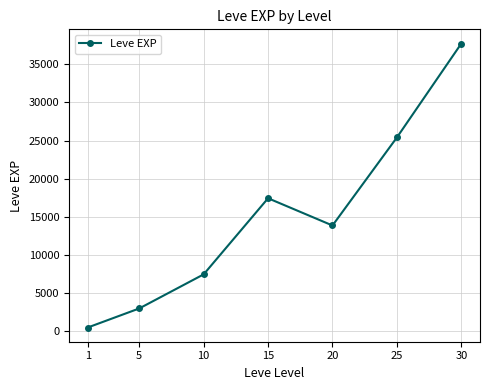

What is the difference between the second highest and minimum values?

24899.8